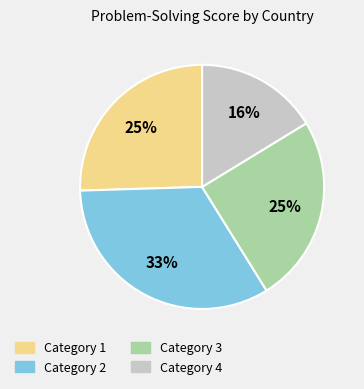

Combined, do Category 4 and Category 3 account for over 50%?

No